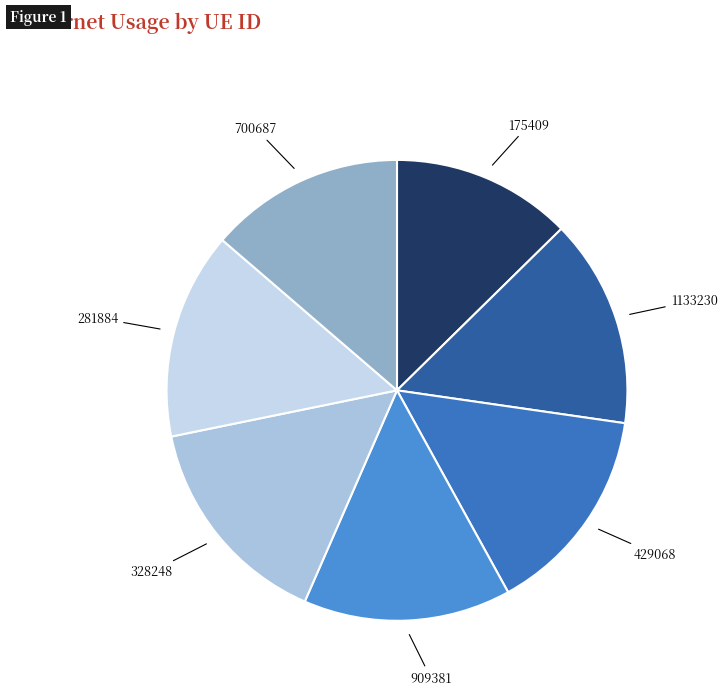

Is 700687 the majority of the pie?

No